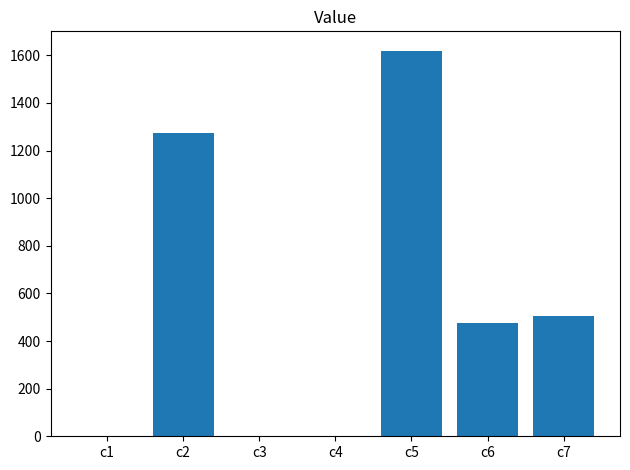

How many data points does each series have?

7